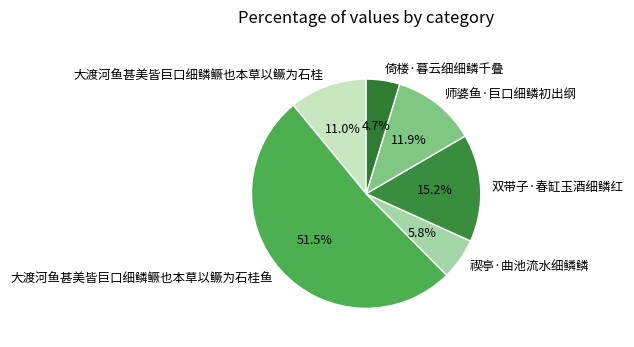

Combined, what portion of the pie is 双带子·春缸玉酒细鳞红 and 禊亭·曲池流水细鳞鳞?

21.0%